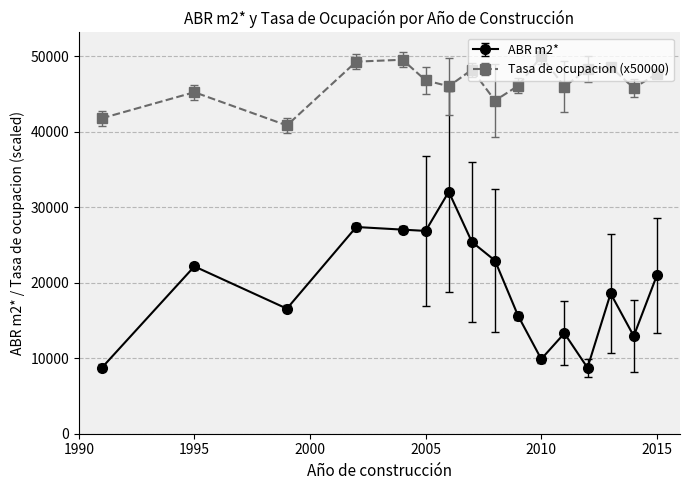

What is the maximum value shown in the chart?

50000.0